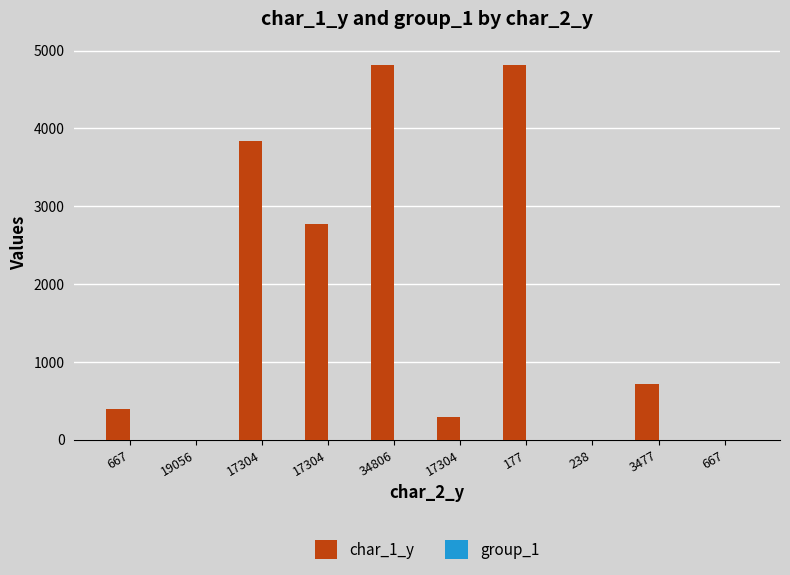

What is the maximum value for group_1?

2